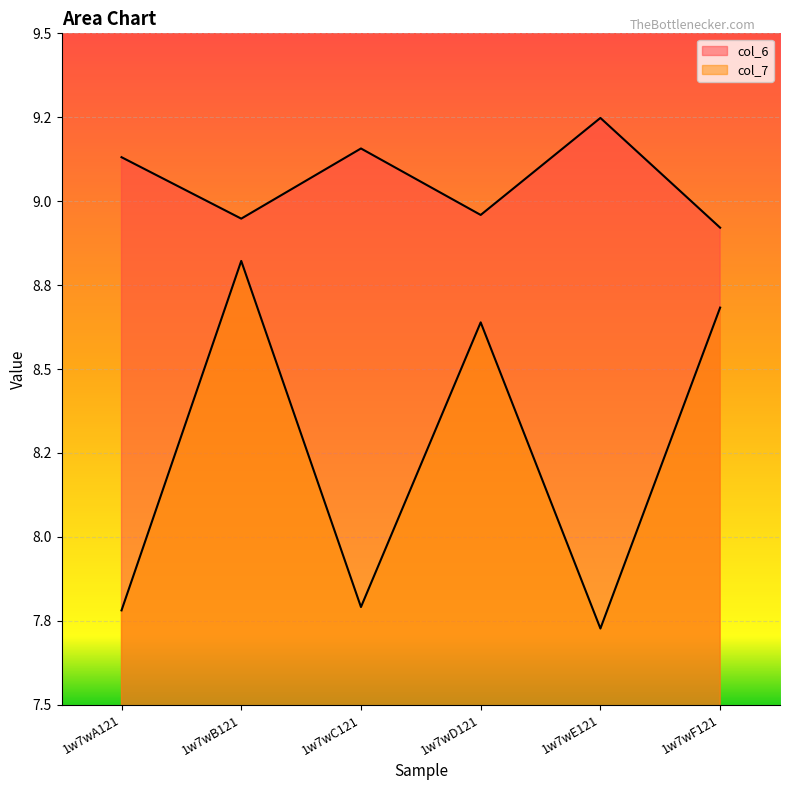

What are all the series names shown in the legend?

col_6, col_7